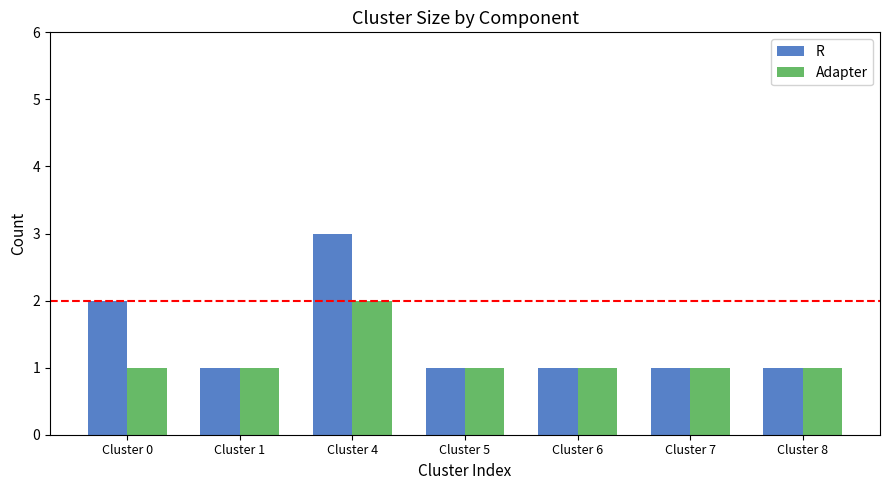

Rank the series by their average value, from highest to lowest.

R, Adapter